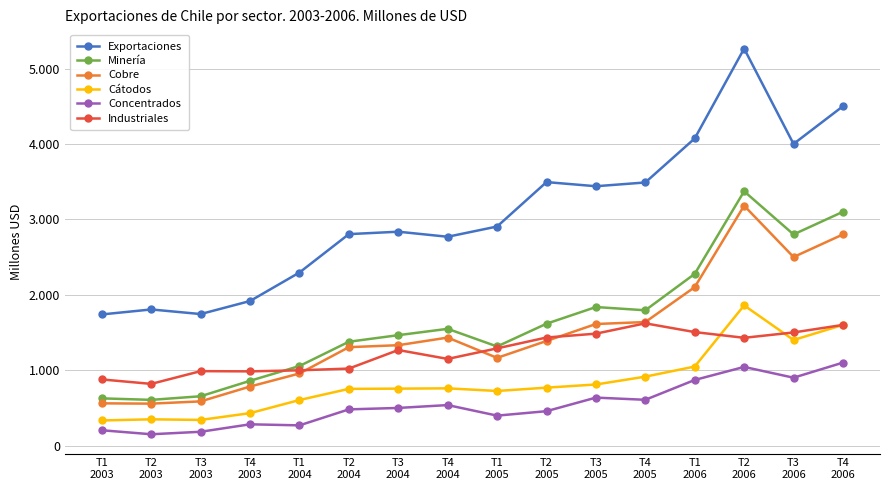

Reading left to right, what are all the values shown in this chart?

Exportaciones: T1
2003=1739	T2
2003=1805	T3
2003=1744	T4
2003=1917	T1
2004=2295	T2
2004=2804	T3
2004=2836	T4
2004=2769	T1
2005=2905	T2
2005=3494	T3
2005=3439	T4
2005=3489	T1
2006=4073	T2
2006=5264	T3
2006=4000	T4
2006=4500
Minería: T1
2003=626	T2
2003=606	T3
2003=654	T4
2003=859	T1
2004=1055	T2
2004=1377	T3
2004=1464	T4
2004=1548	T1
2005=1314	T2
2005=1616	T3
2005=1837	T4
2005=1794	T1
2006=2277	T2
2006=3372	T3
2006=2800	T4
2006=3100
Cobre: T1
2003=560	T2
2003=556	T3
2003=586	T4
2003=783	T1
2004=956	T2
2004=1305	T3
2004=1331	T4
2004=1432	T1
2005=1163	T2
2005=1387	T3
2005=1612	T4
2005=1638	T1
2006=2101	T2
2006=3181	T3
2006=2500	T4
2006=2800
Cátodos: T1
2003=333	T2
2003=348	T3
2003=340	T4
2003=430	T1
2004=604	T2
2004=752	T3
2004=755	T4
2004=759	T1
2005=724	T2
2005=768	T3
2005=810	T4
2005=914	T1
2006=1048	T2
2006=1859	T3
2006=1400	T4
2006=1600
Concentrados: T1
2003=203	T2
2003=150	T3
2003=183	T4
2003=282	T1
2004=268	T2
2004=480	T3
2004=499	T4
2004=537	T1
2005=397	T2
2005=456	T3
2005=636	T4
2005=607	T1
2006=870	T2
2006=1043	T3
2006=900	T4
2006=1100
Industriales: T1
2003=877	T2
2003=818	T3
2003=987	T4
2003=984	T1
2004=998	T2
2004=1021	T3
2004=1267	T4
2004=1149	T1
2005=1289	T2
2005=1433	T3
2005=1484	T4
2005=1621	T1
2006=1505	T2
2006=1429	T3
2006=1500	T4
2006=1600